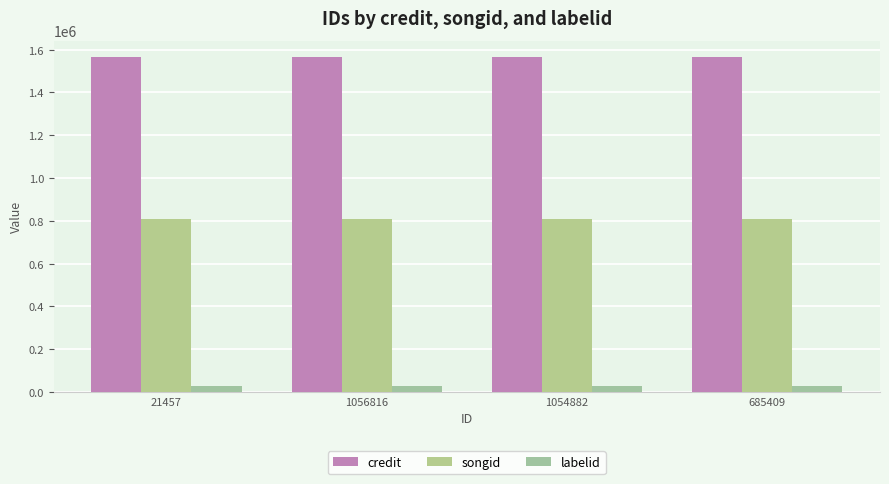

Is the value of labelid at 1054882 greater than the value of songid at 685409?

No